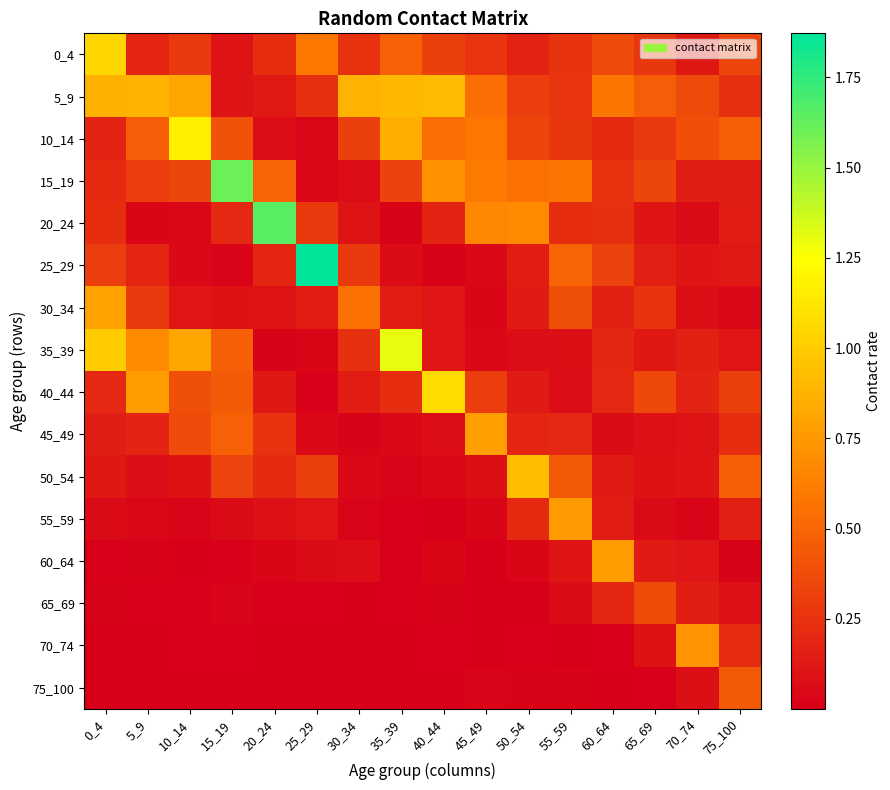

What is the maximum value shown in the chart?

1.9